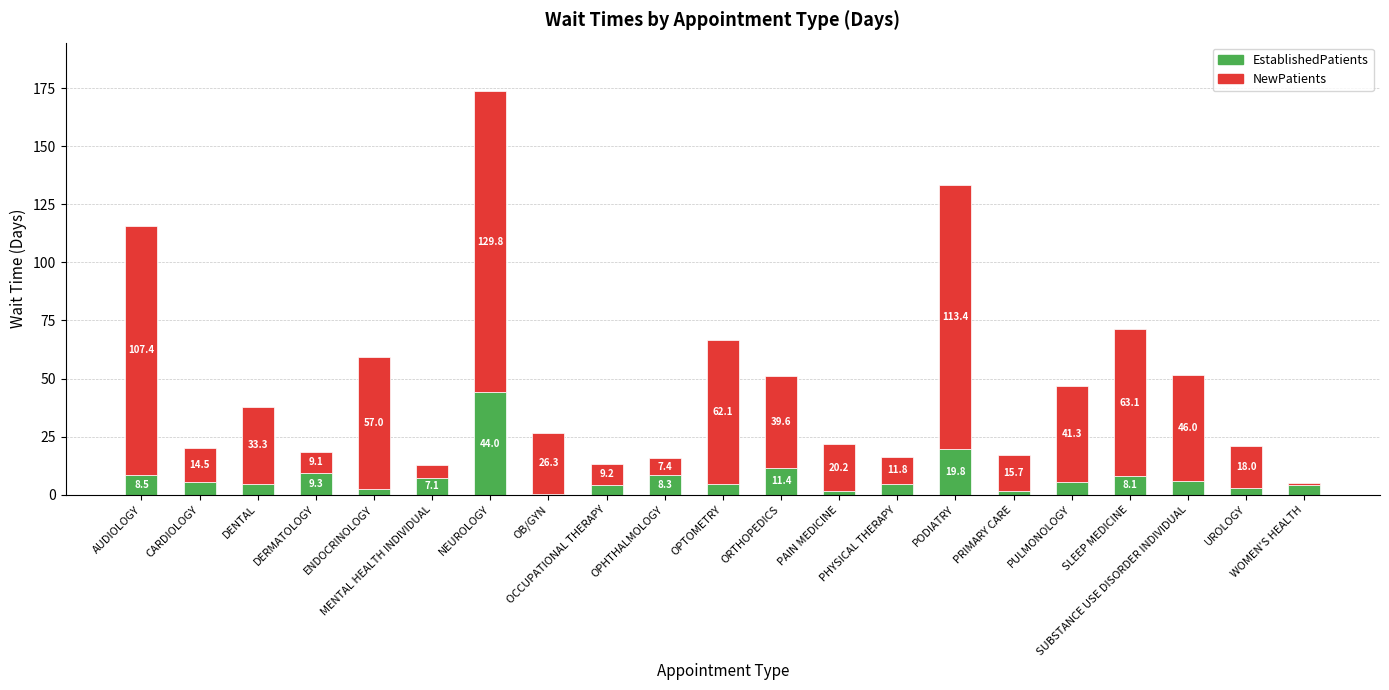

What is the sum of all EstablishedPatients values?

163.5